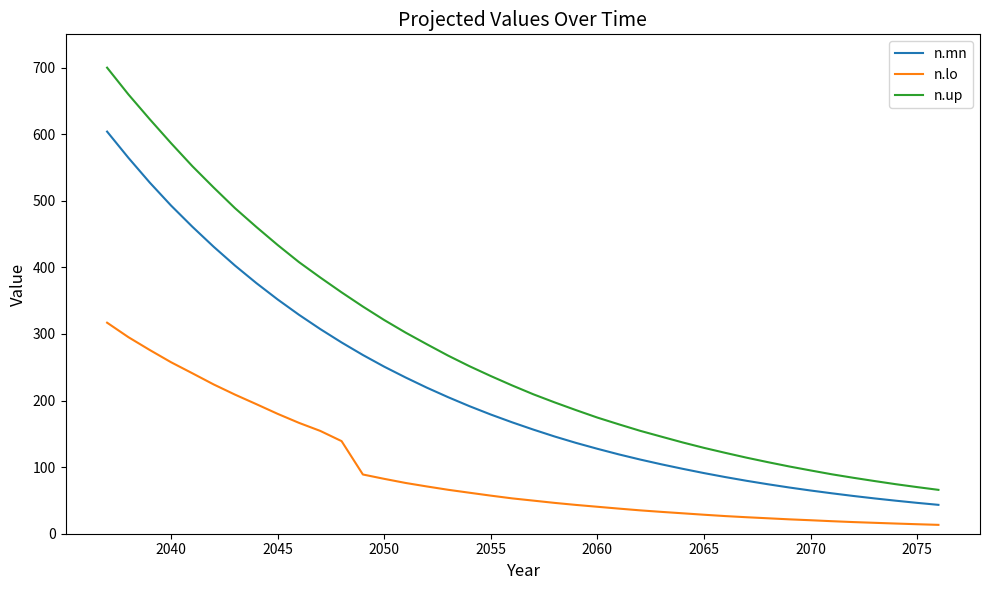

True or false: n.up and n.mn cross at least once.

False